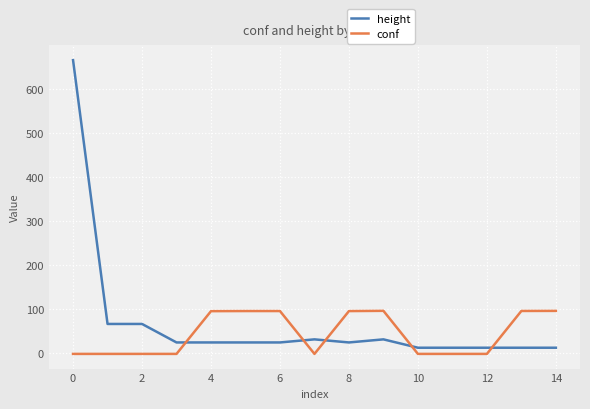

How many times do height and conf cross each other?

5